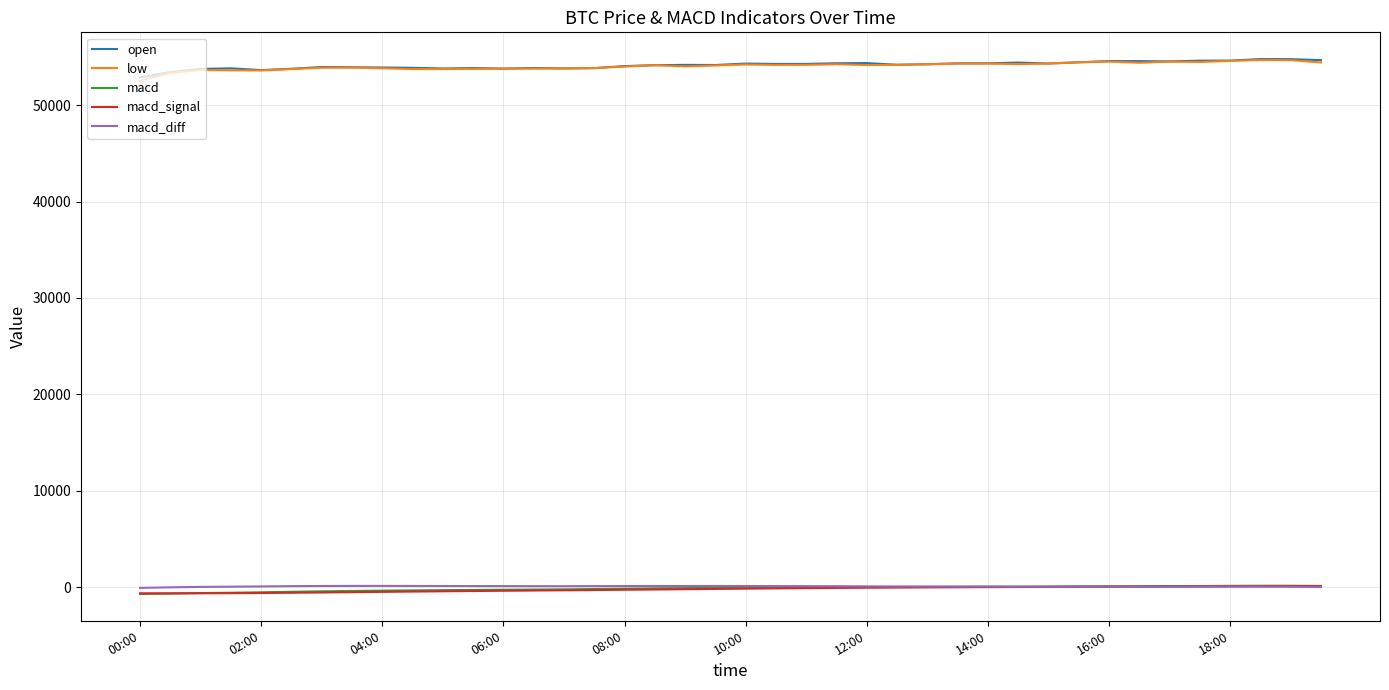

True or false: open and macd_diff intersect in this chart.

False